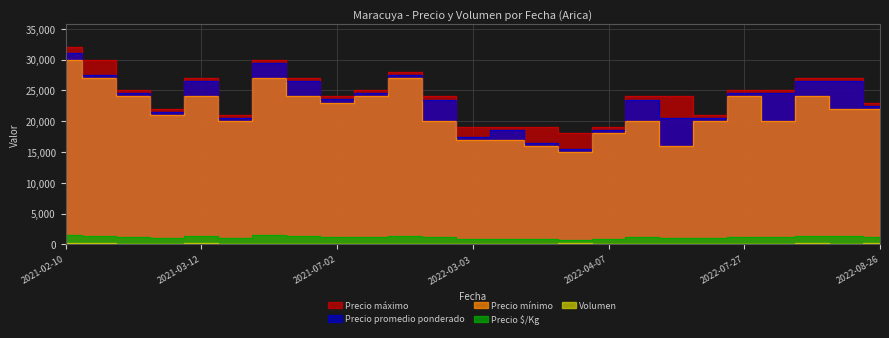

Which series changed the most between 2021-05-26 and 2022-04-07?

Precio máximo